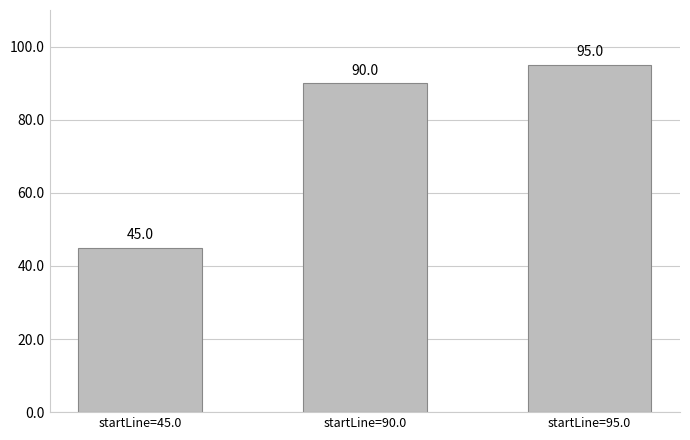

What is the difference between the values at startLine=90.0 and startLine=95.0?

5